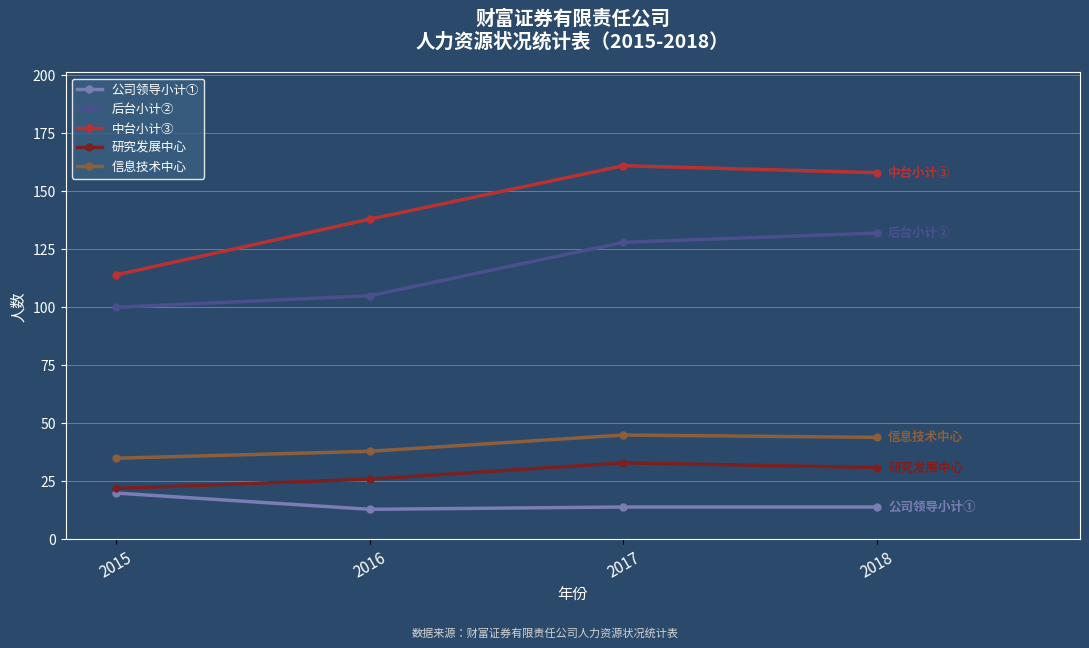

What is the value of the 中台小计③ point at the 3rd from the left?

161